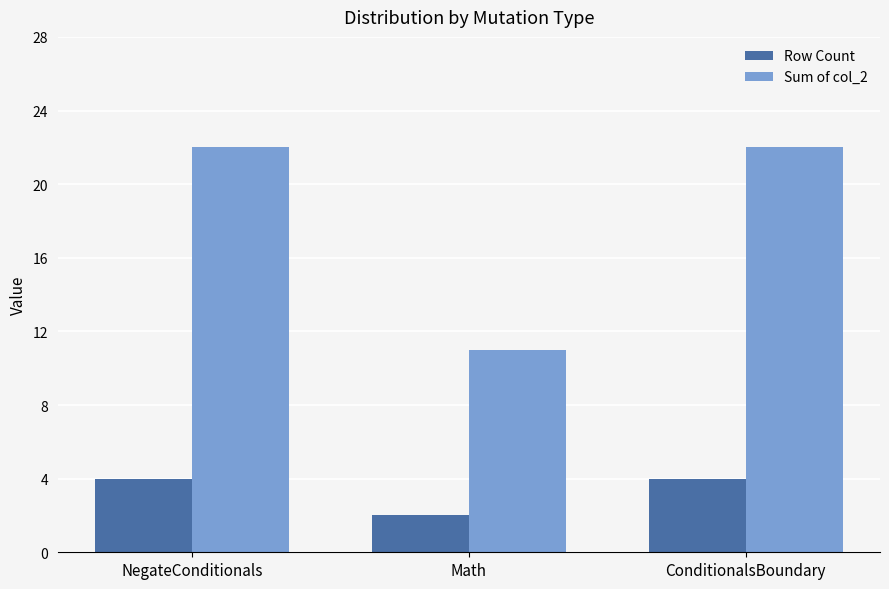

What are all the series names shown in the legend?

Row Count, Sum of col_2